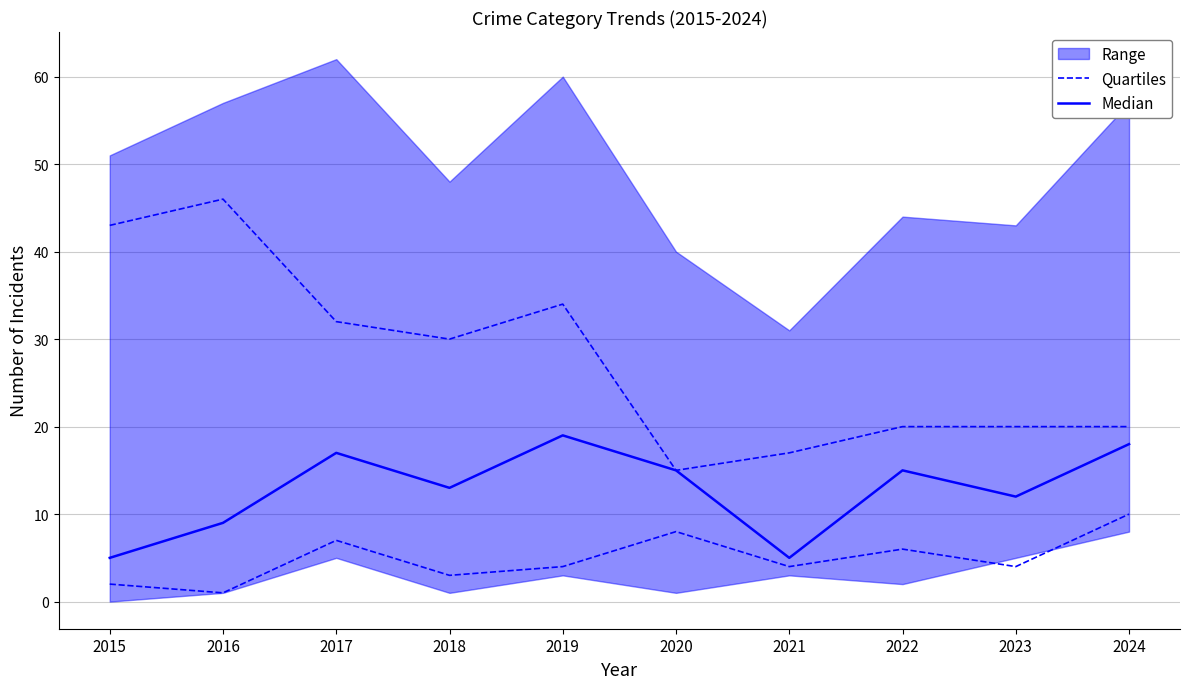

At 2017, list the series in order from largest to smallest.

Median, Quartiles